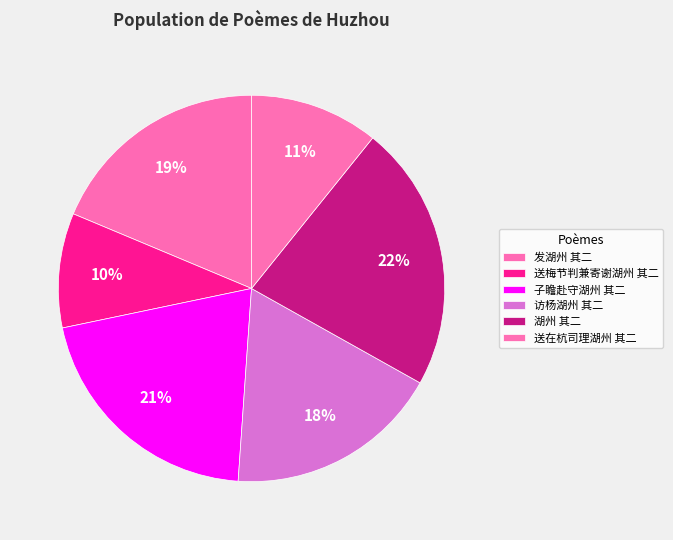

What is the change in value from 发湖州 其二 to 送在杭司理湖州 其二?

-403815